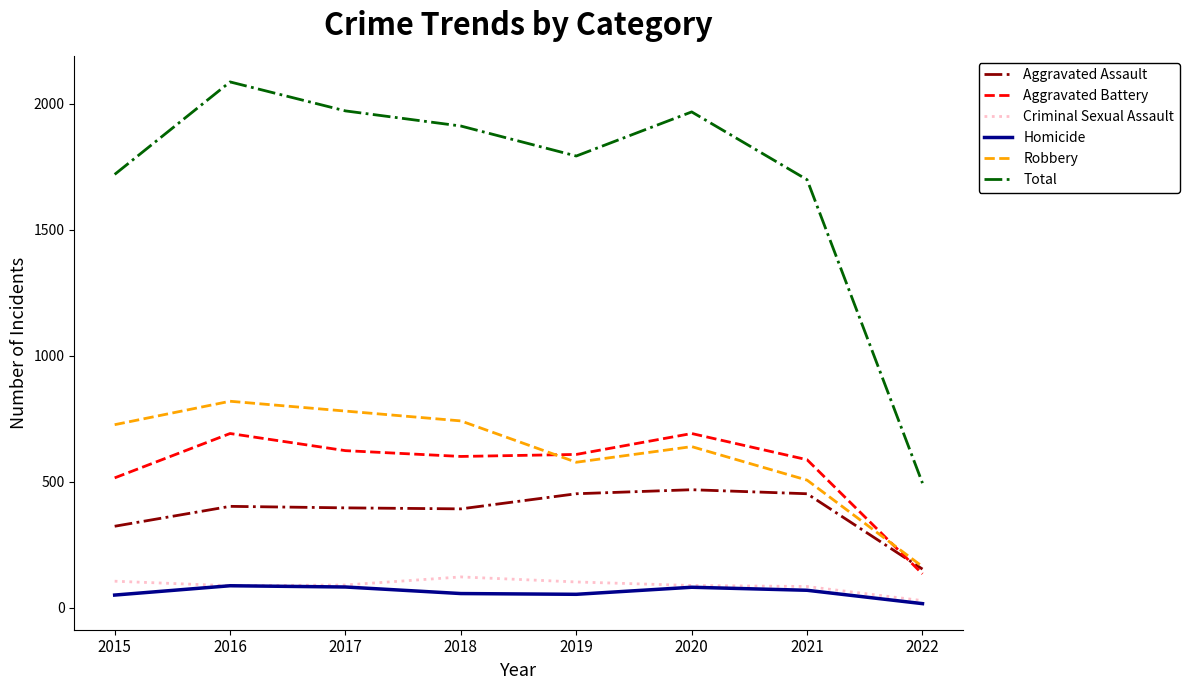

Does the chart display data point markers on the line(s)?

No